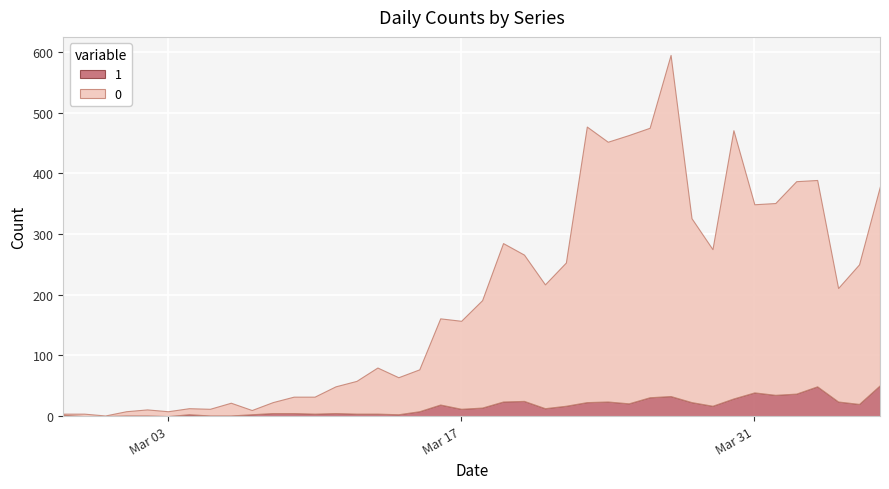

What is the difference between the 1 values at 2020-03-05 and 2020-03-22?

16